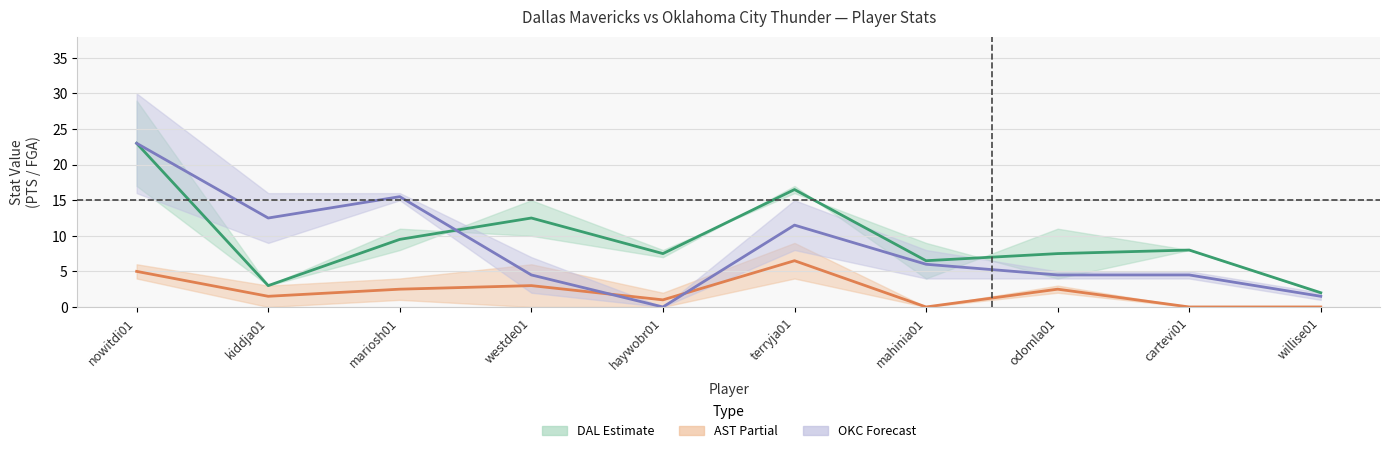

What value does the OKC Forecast series have at mahinia01?

6.0